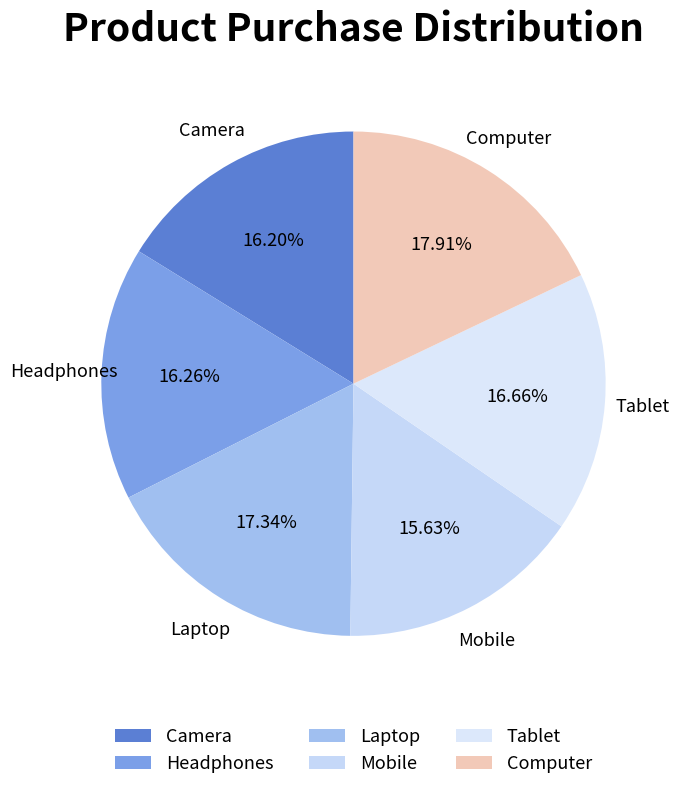

What is the largest slice in the pie chart?

Computer